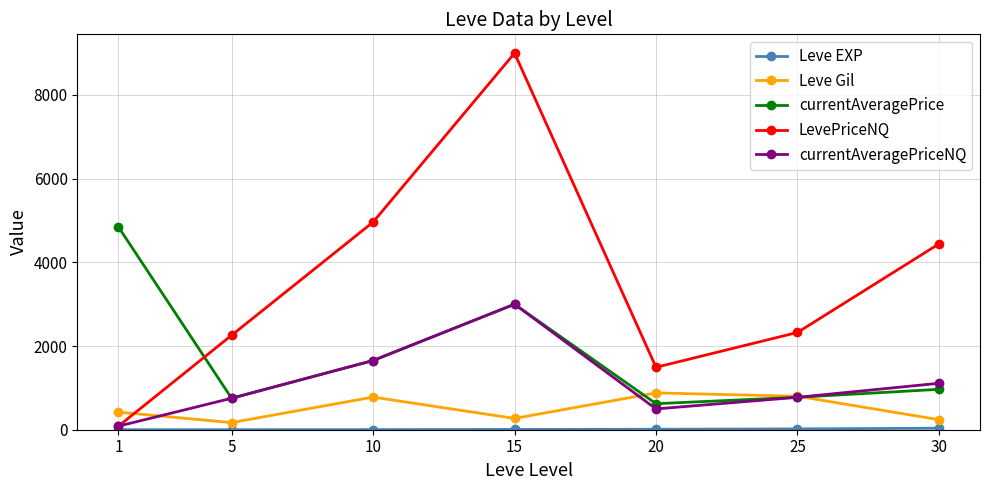

Where is the first local maximum for LevePriceNQ?

15